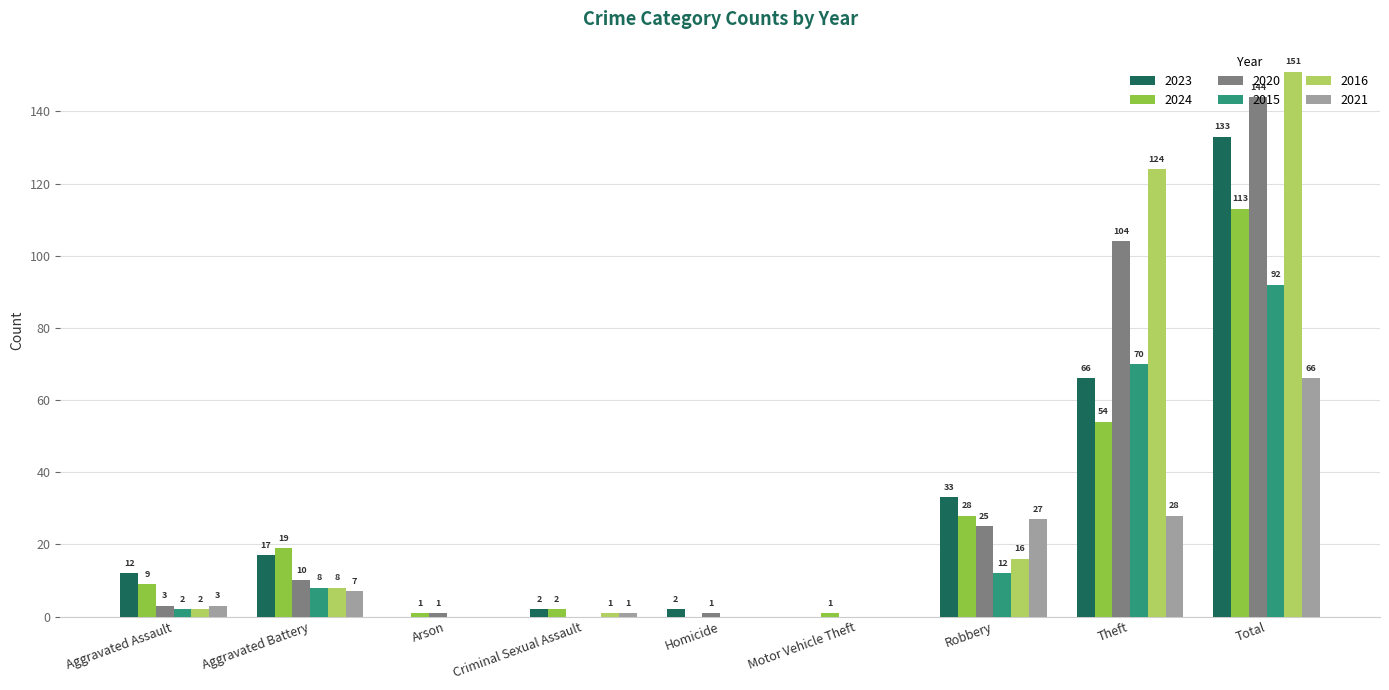

What is the highest value of the 2020 series?

144